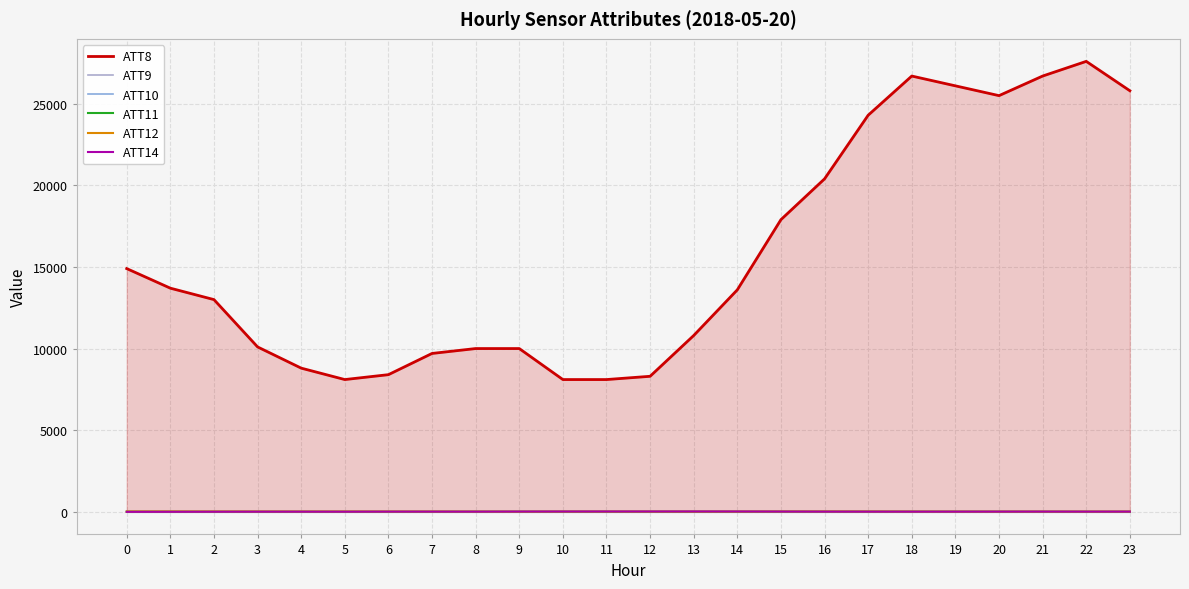

Between 7 and 6, which is larger?

7